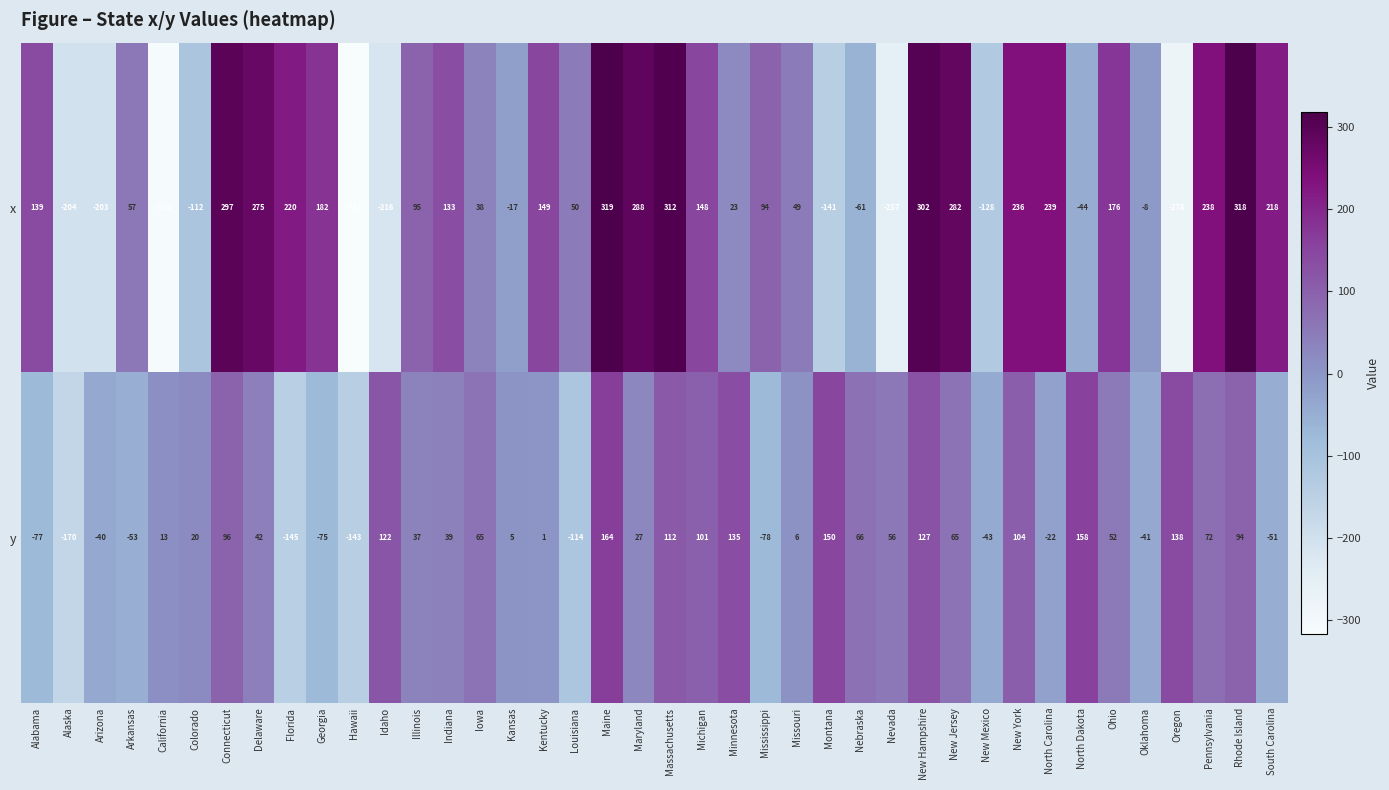

At South Carolina, list the series in order from smallest to largest.

y, x